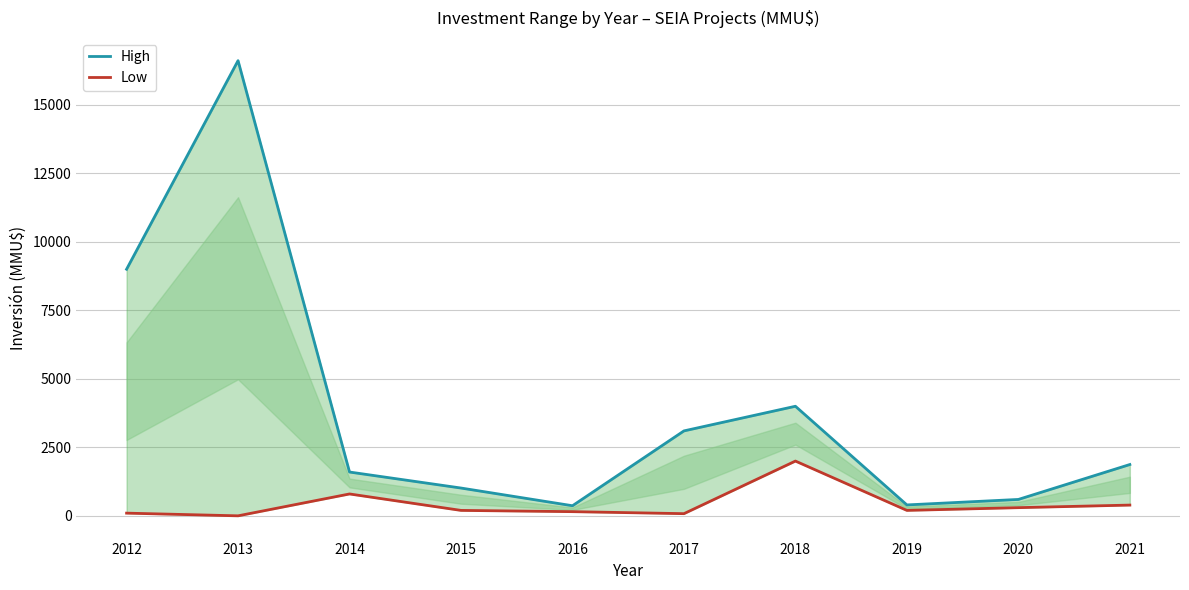

Rank the categories by Low value from highest to lowest.

2018, 2014, 2021, 2020, 2015, 2019, 2016, 2012, 2017, 2013